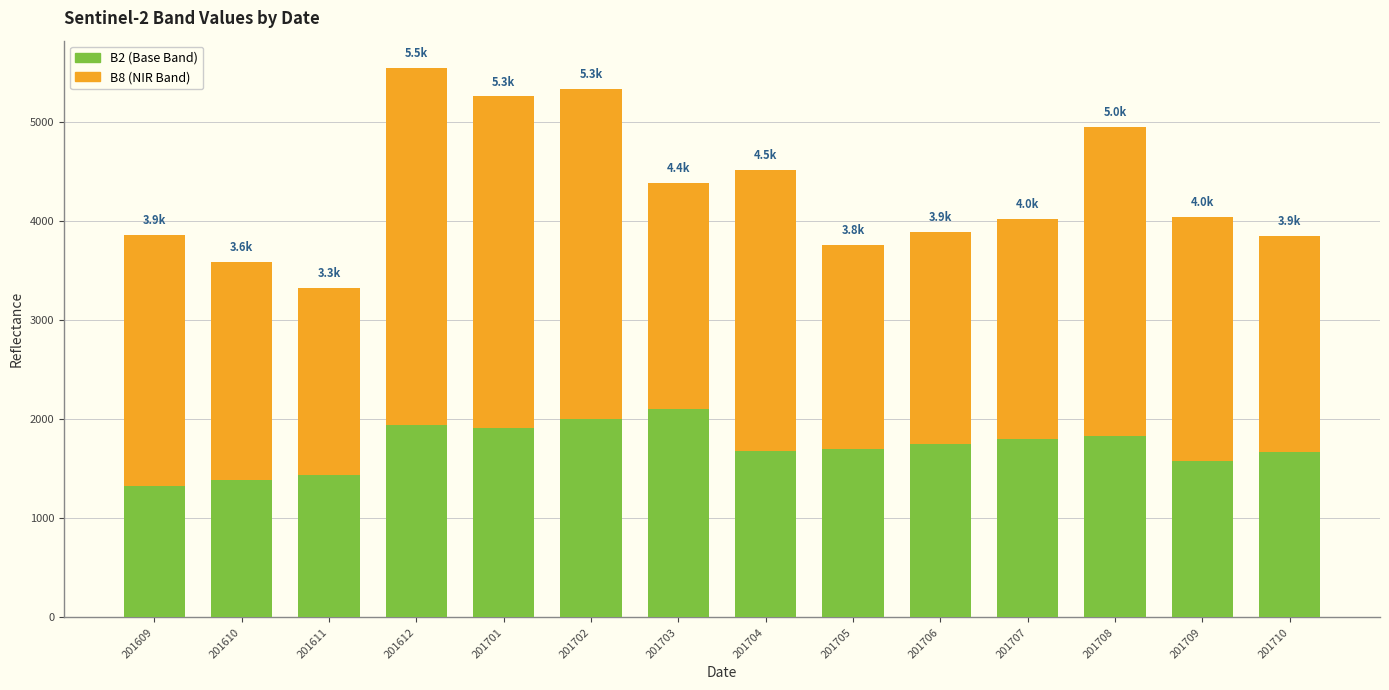

What is the total value across all series at 201705?

3767